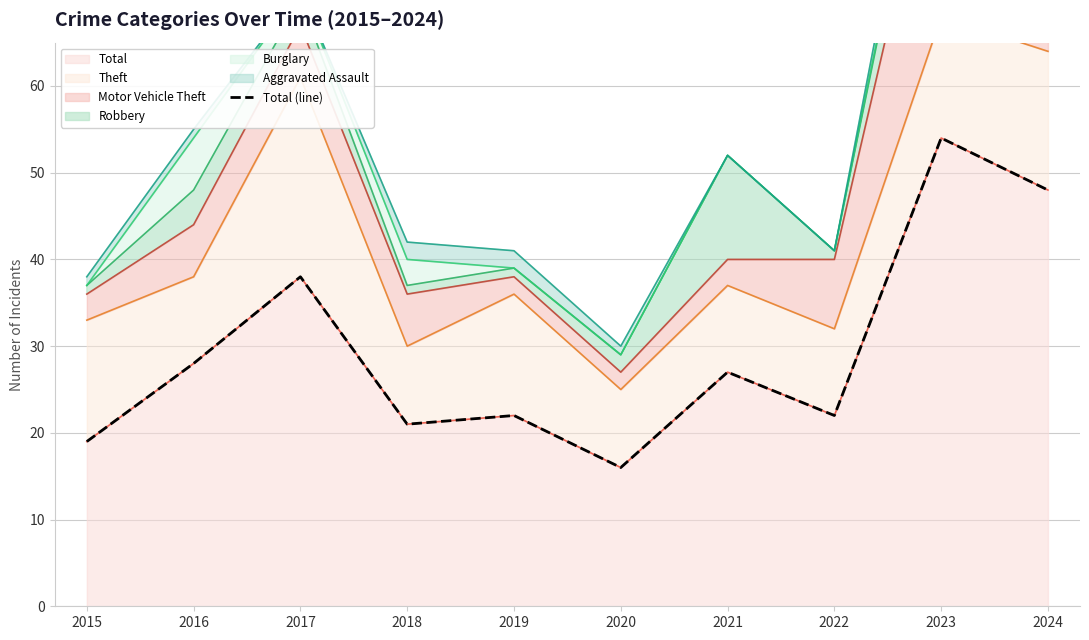

The chart shows a value of 38 at 2017. True or false?

True